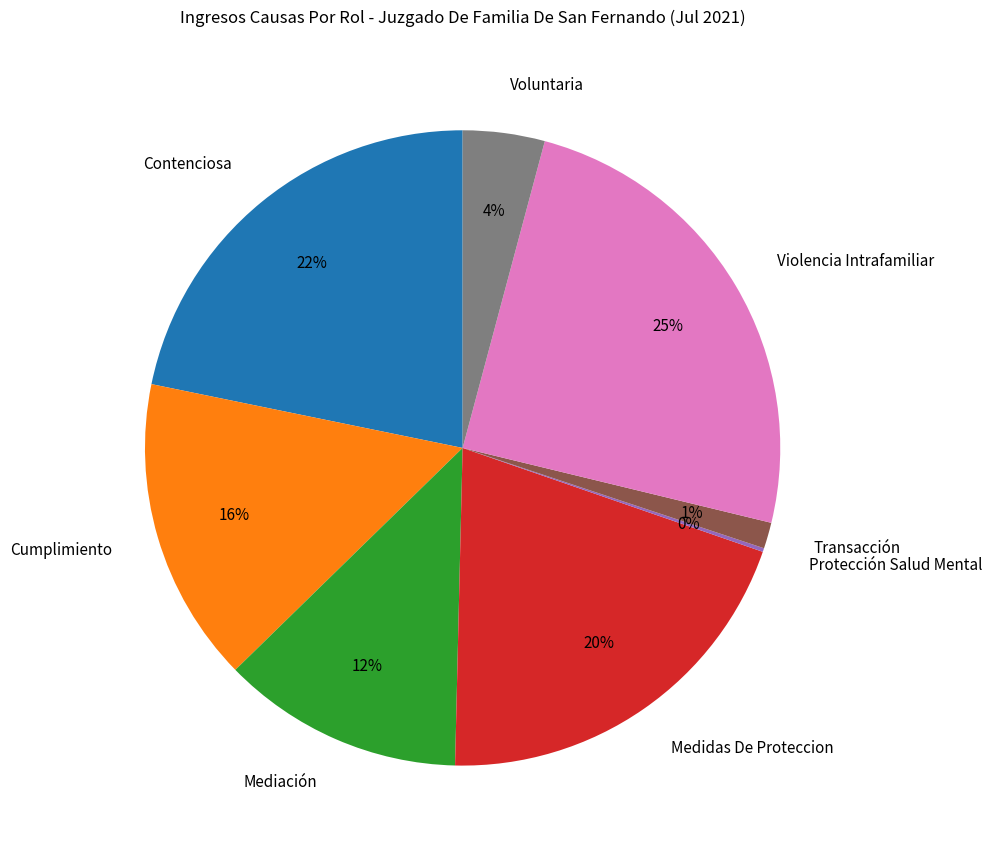

Does Cumplimiento account for over 50% of the chart?

No